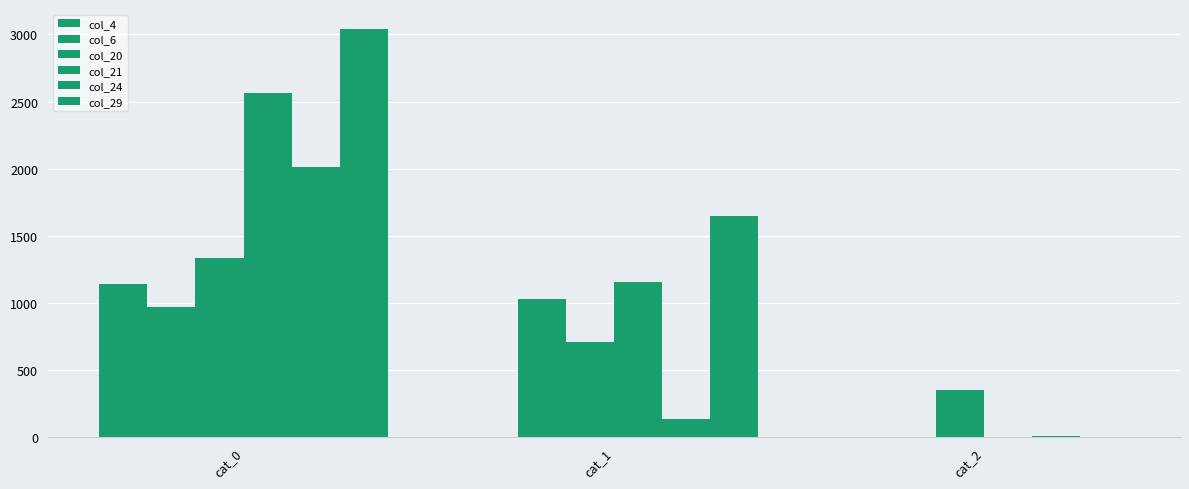

How many data points does each series have?

3